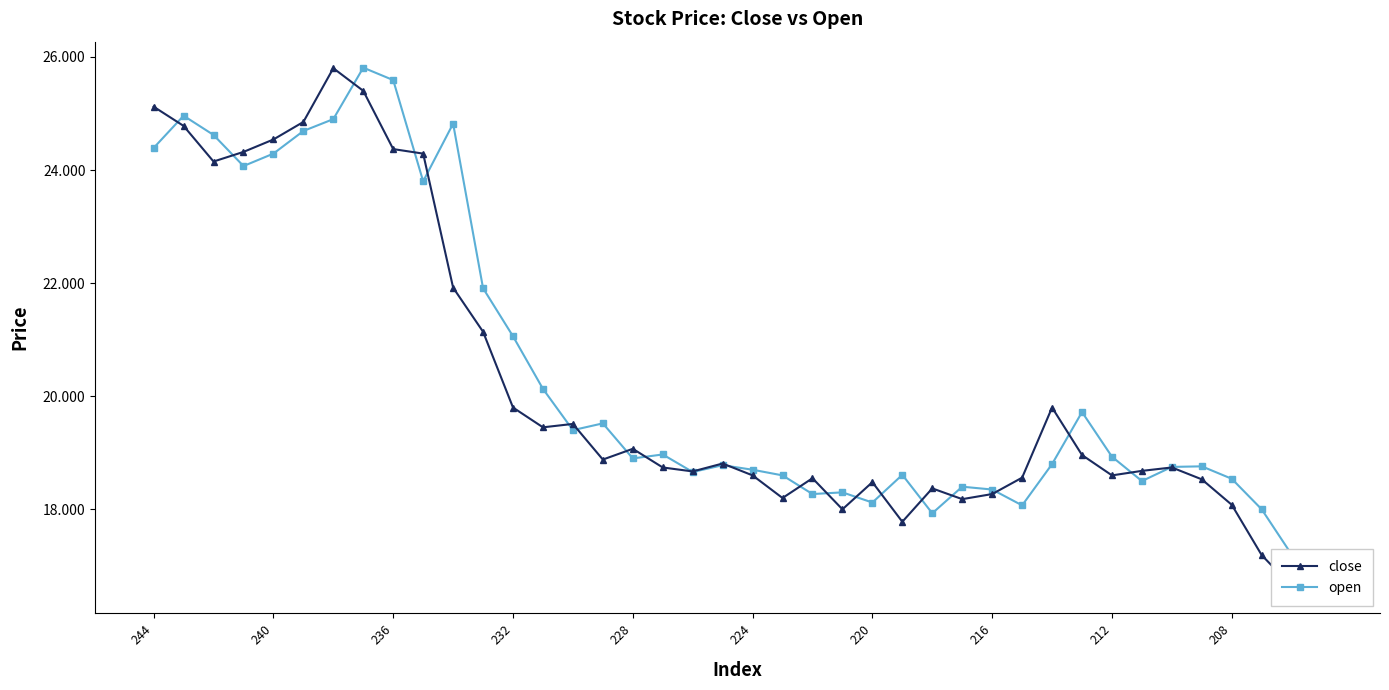

How many distinct data groups are displayed?

2